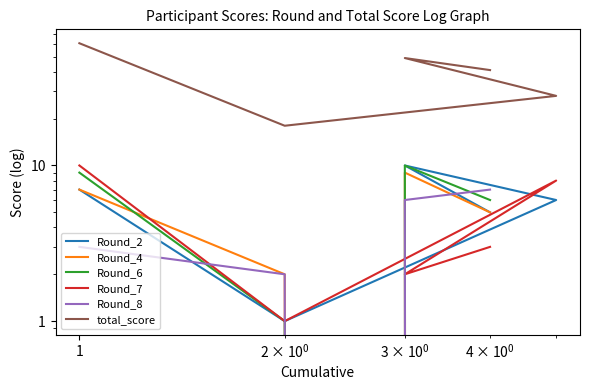

The Round_7 series shows 3 at 1. True or false?

False